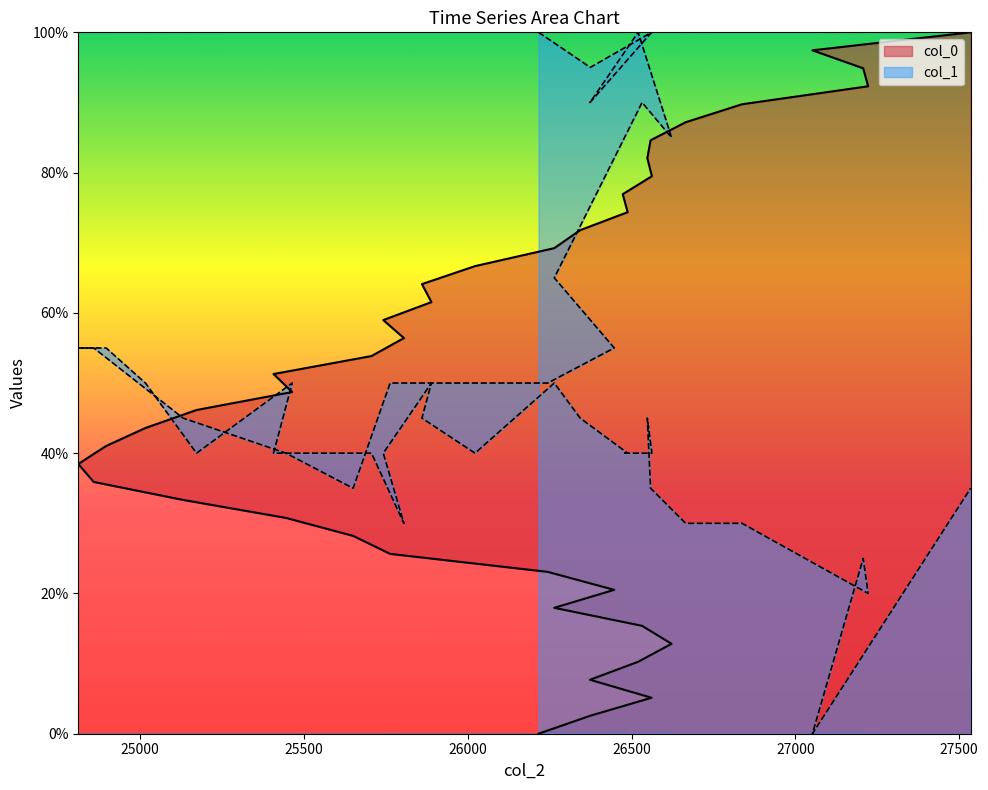

Between which two adjacent categories do col_1 and col_0 first intersect?

25016 and 25172